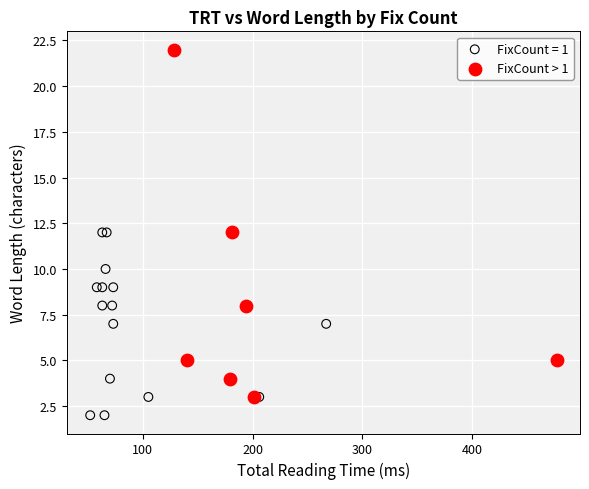

Which series contains the highest Y value?

FixCount > 1